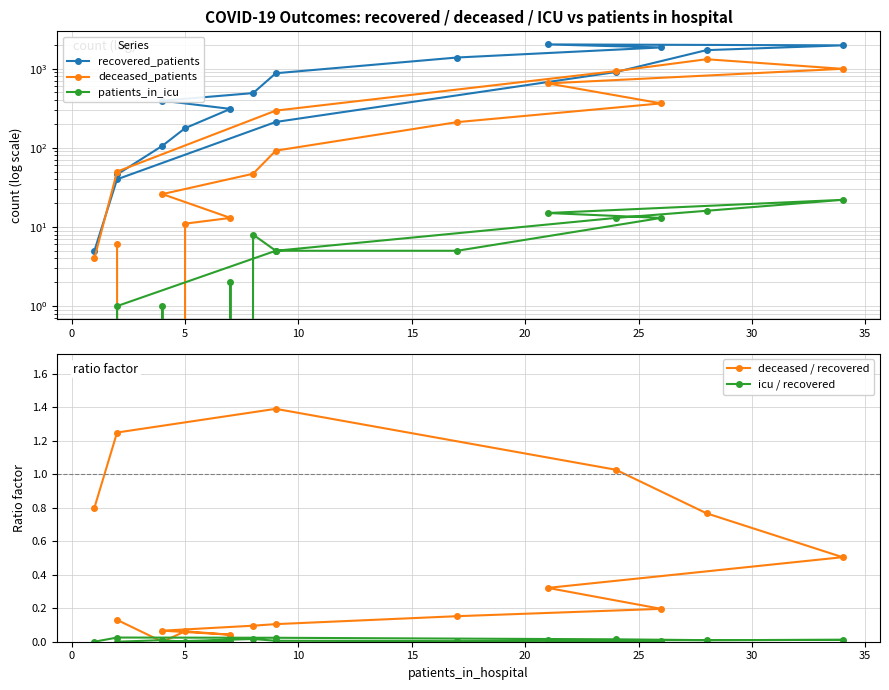

What are all the series names shown in the legend?

recovered_patients, deceased_patients, patients_in_icu, deceased / recovered, icu / recovered